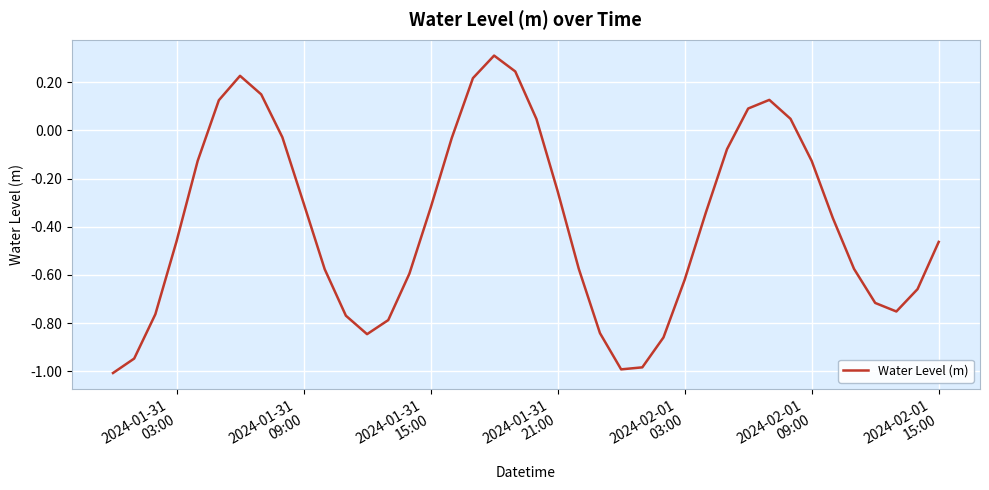

What is the maximum value shown in the chart?

0.3